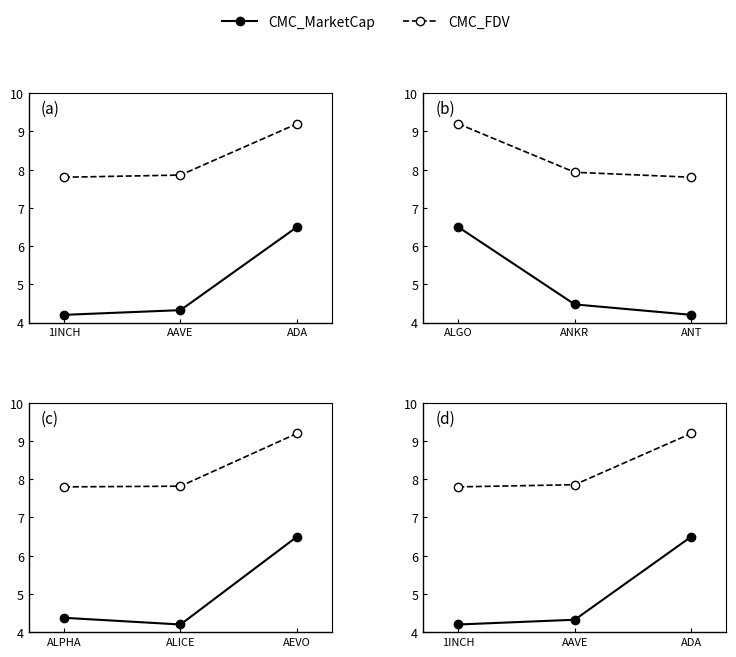

How many CMC_FDV values are between 7 and 9?

2